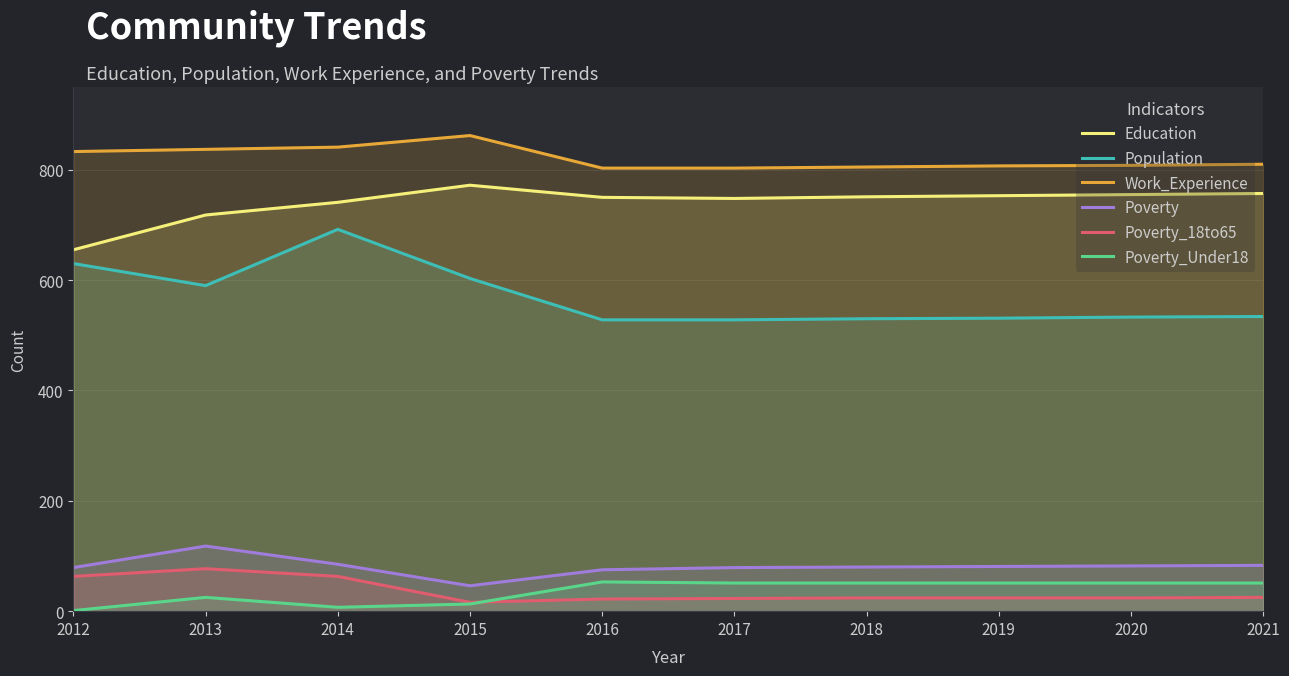

What is the average value of the Education series?

740